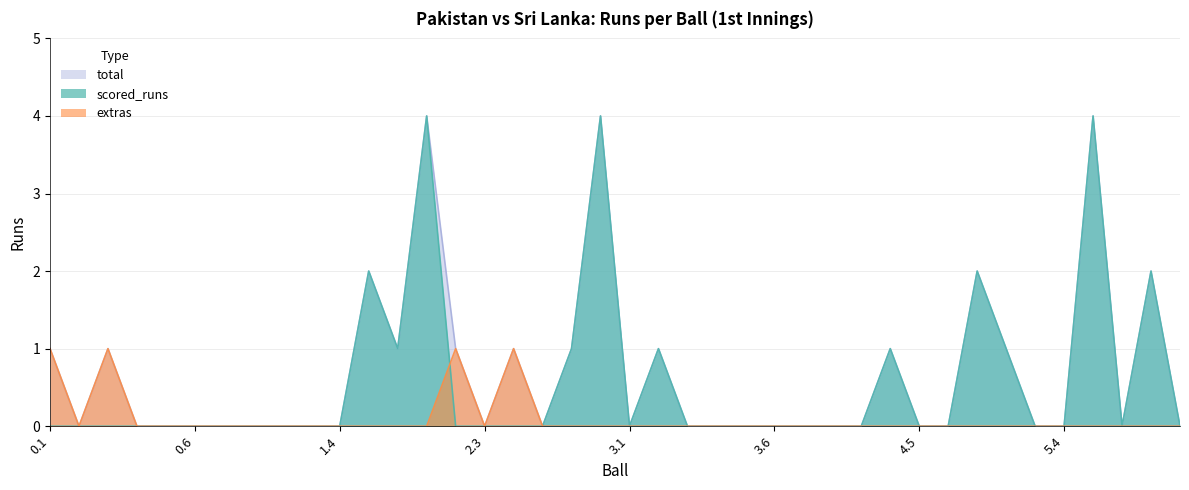

At how many categories does at least one series exceed 1?

6